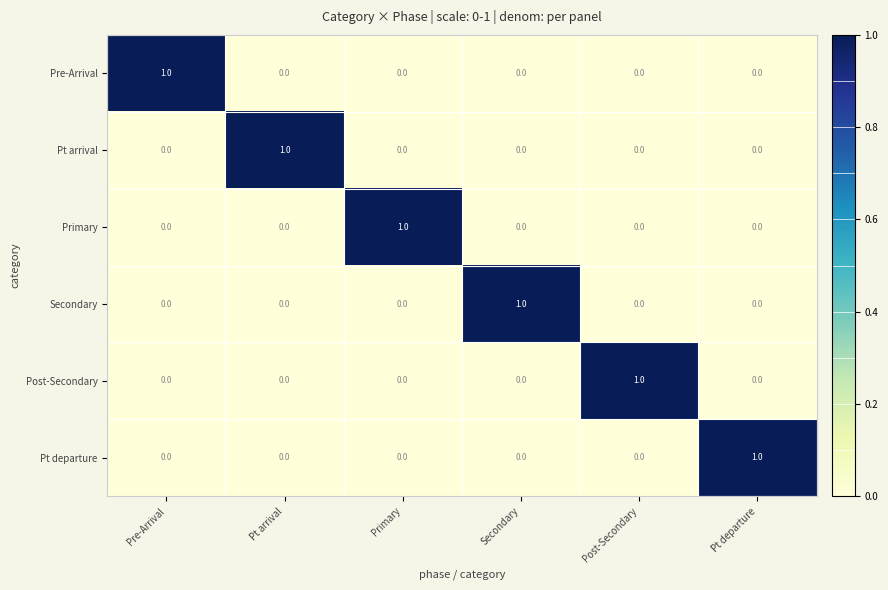

At how many categories does at least one series exceed 0?

6